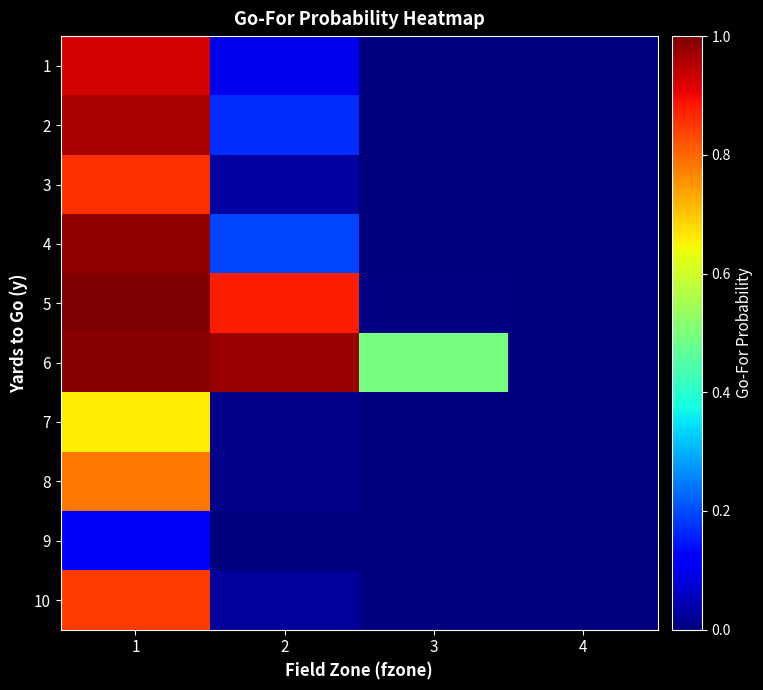

Reading left to right, transcribe all the data shown in this chart.

1: 1=0.9	2=0.1	3=0.0	4=0.0
2: 1=1.0	2=0.2	3=0.0	4=0.0
3: 1=0.9	2=0.0	3=0.0	4=0.0
4: 1=1.0	2=0.2	3=0.0	4=0.0
5: 1=1.0	2=0.9	3=0.0	4=0.0
6: 1=1.0	2=1.0	3=0.5	4=0.0
7: 1=0.7	2=0.0	3=0.0	4=0.0
8: 1=0.8	2=0.0	3=0.0	4=0.0
9: 1=0.1	2=0.0	3=0.0	4=0.0
10: 1=0.8	2=0.0	3=0.0	4=0.0